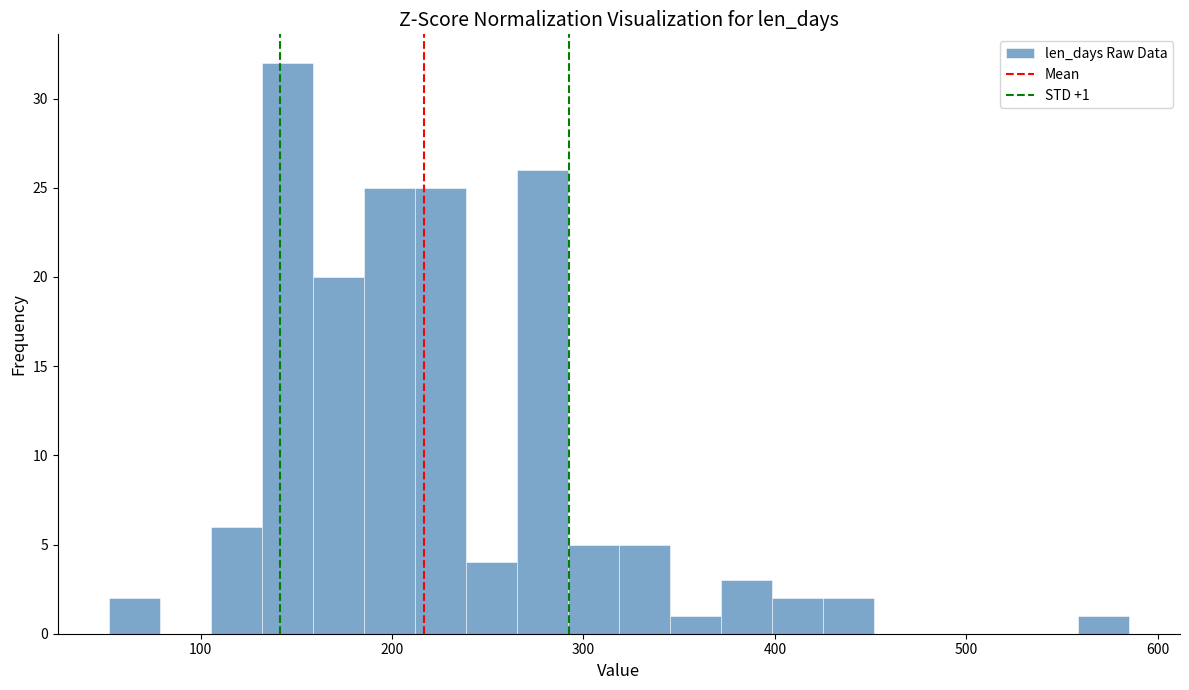

Around what value on the x-axis is the tallest bar? Give the approximate position of its centre, as read against the axis.

150